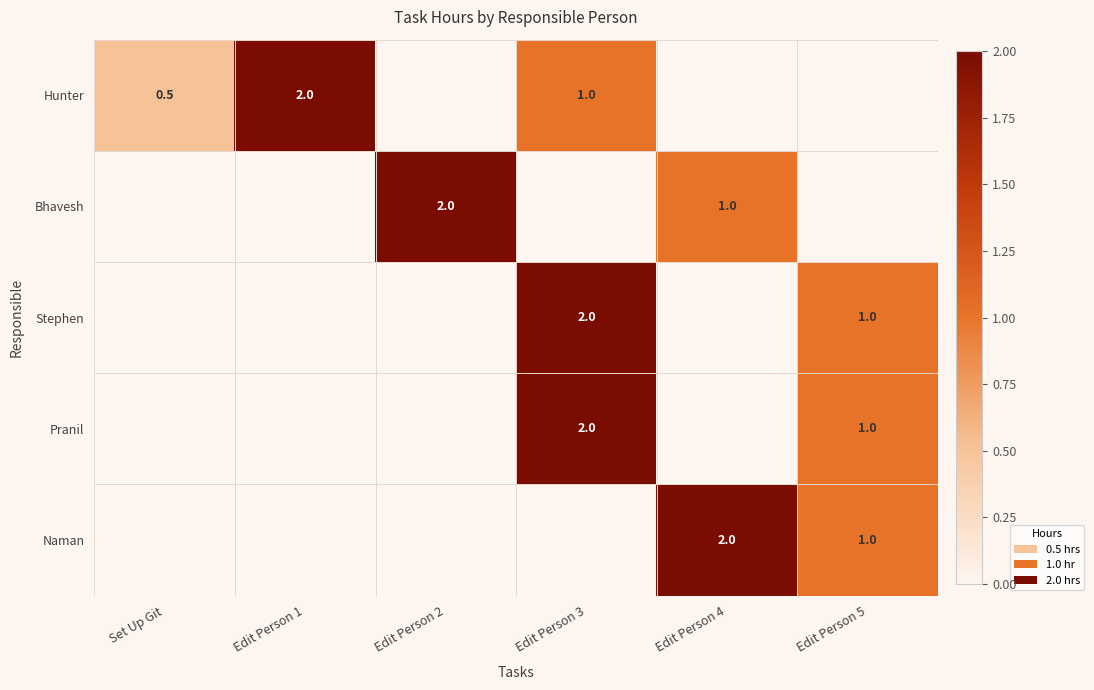

Is it true that Pranil equals 2.0 at Edit Person 3?

True